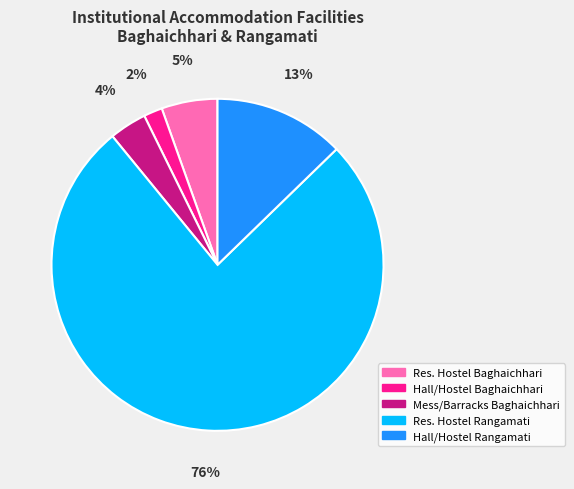

Count the number of slices in the pie.

5